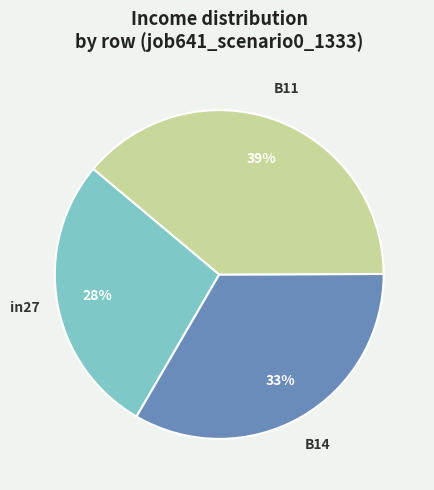

Between in27 and B11, which is larger?

B11